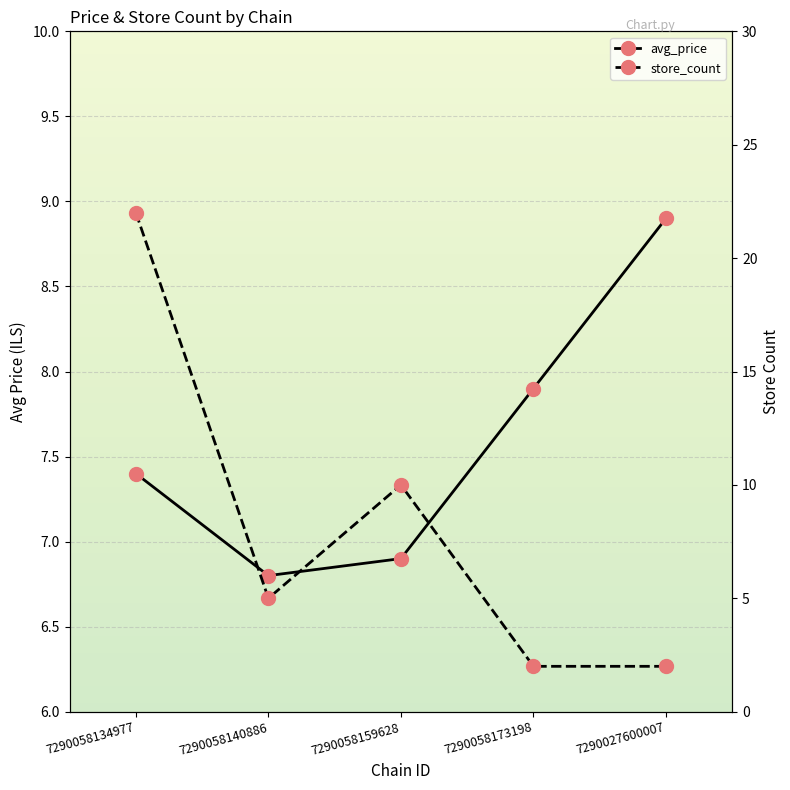

What is the total value across all series at 7290058159628?

16.9